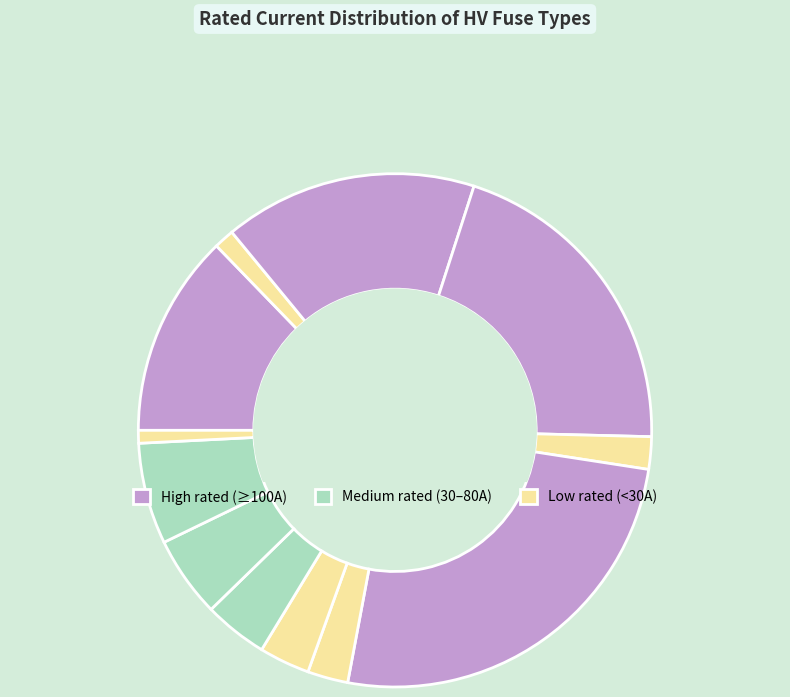

How many segments does this pie chart have?

12